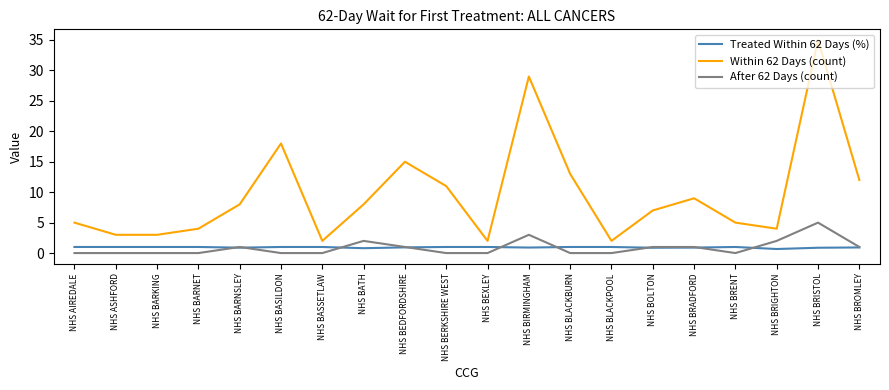

At which category is the sum across all series the highest?

NHS BRISTOL